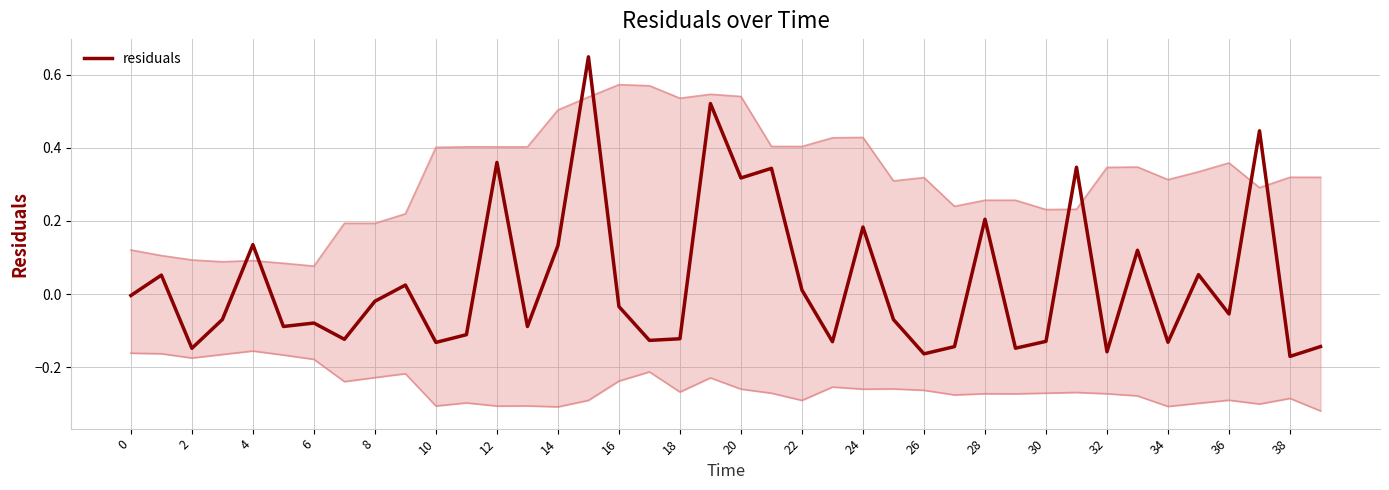

Is it true that residuals equals -0.1 at 32?

False